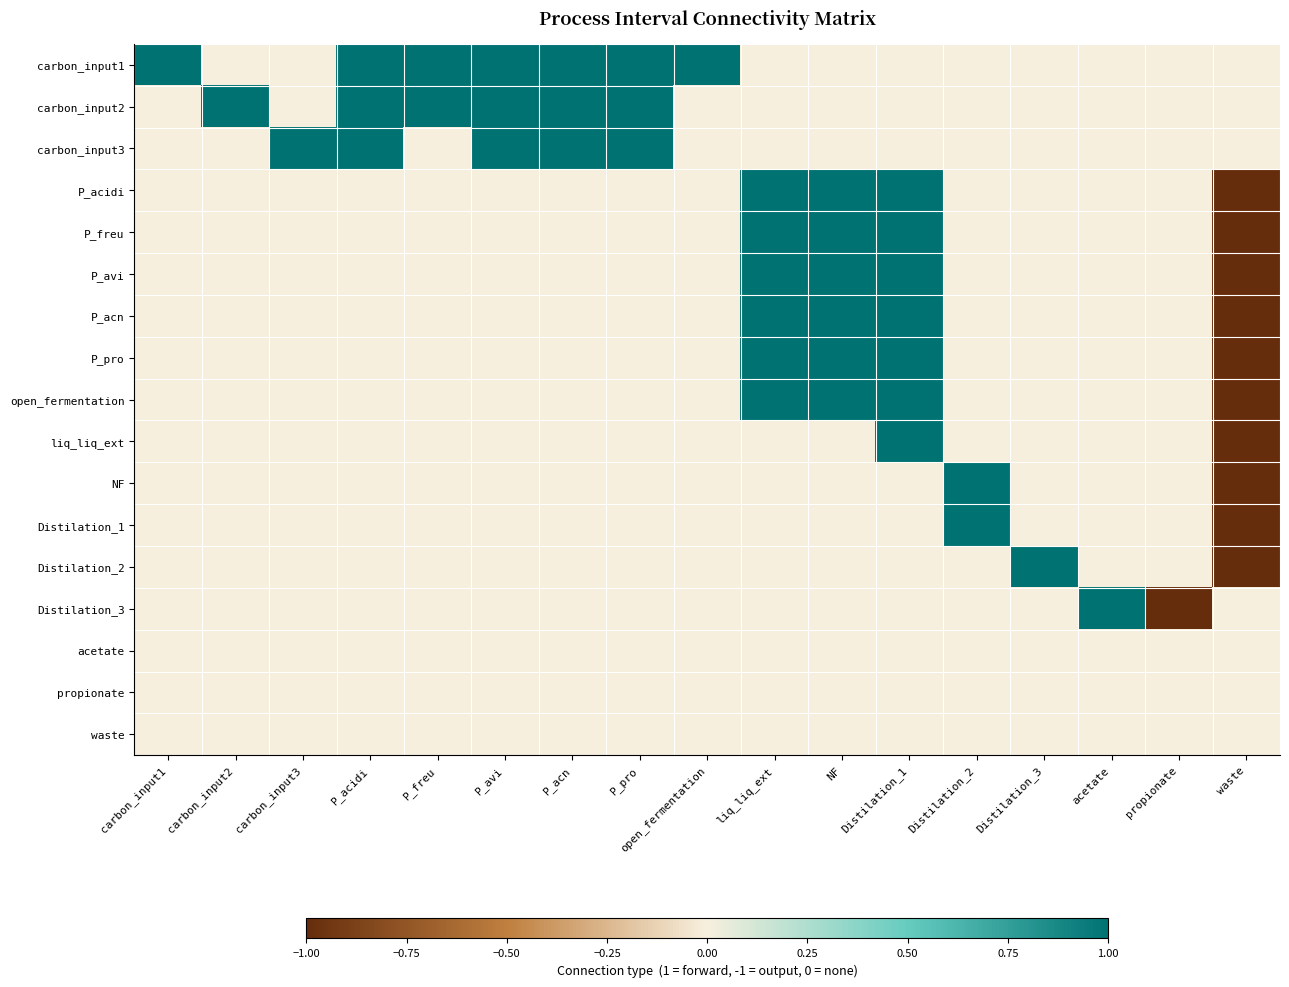

What is the difference between the highest and lowest values at P_freu?

1